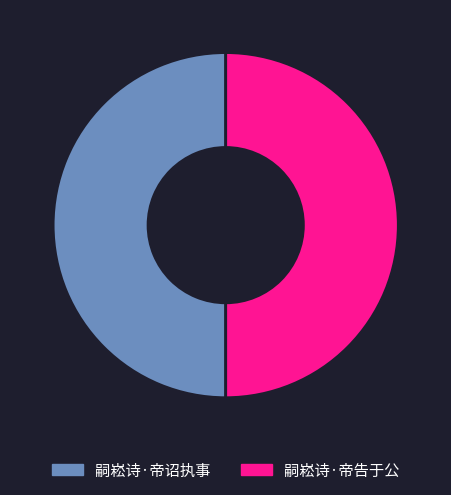

Approximately how many times larger is the value at 嗣崧诗·帝诏执事 compared to 嗣崧诗·帝告于公?

1.0